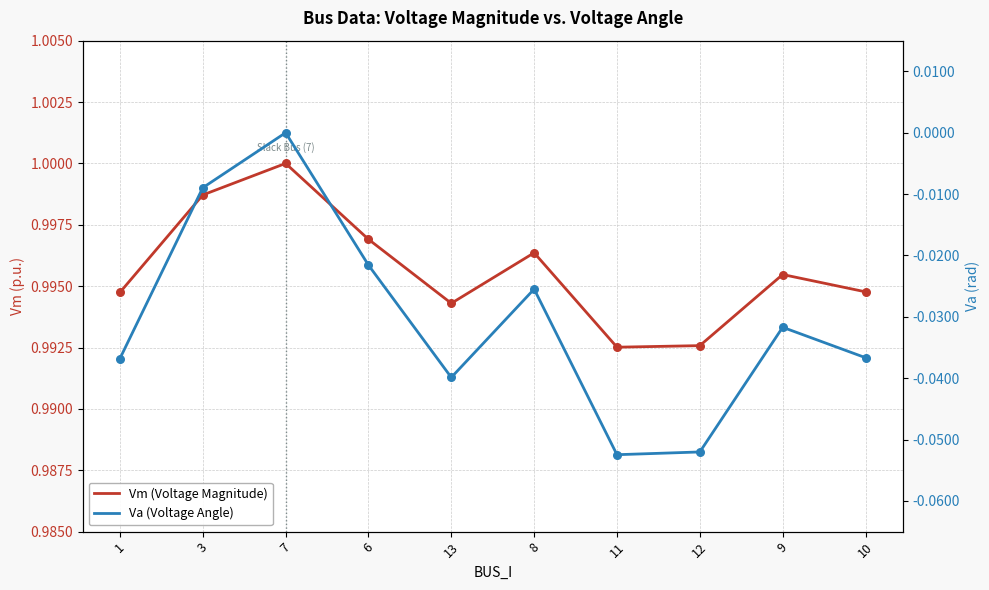

Which series reaches the minimum Y coordinate?

Va (Voltage Angle)